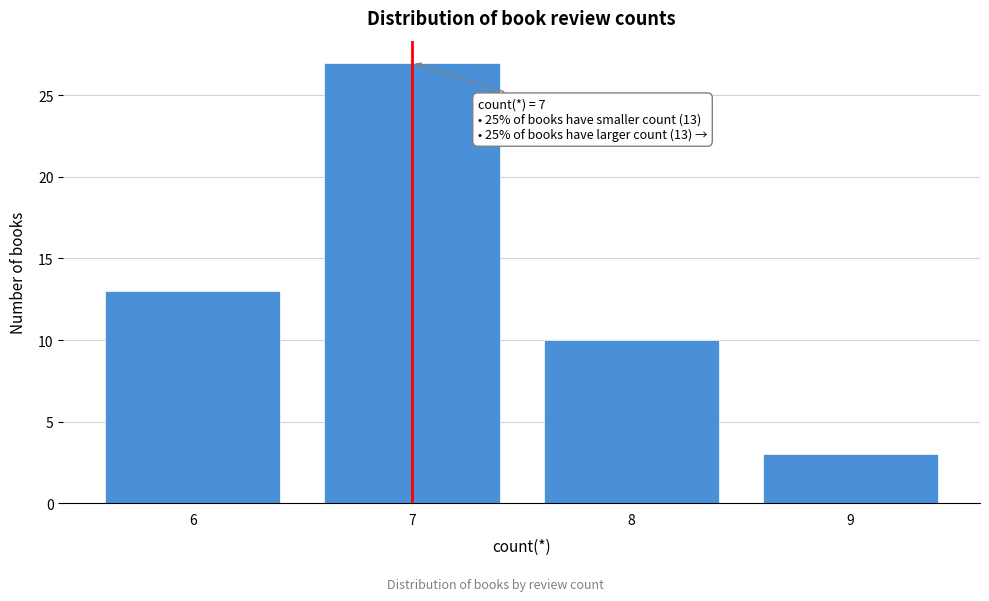

Reading left to right, transcribe all the data shown in this chart.

13	27	10	3